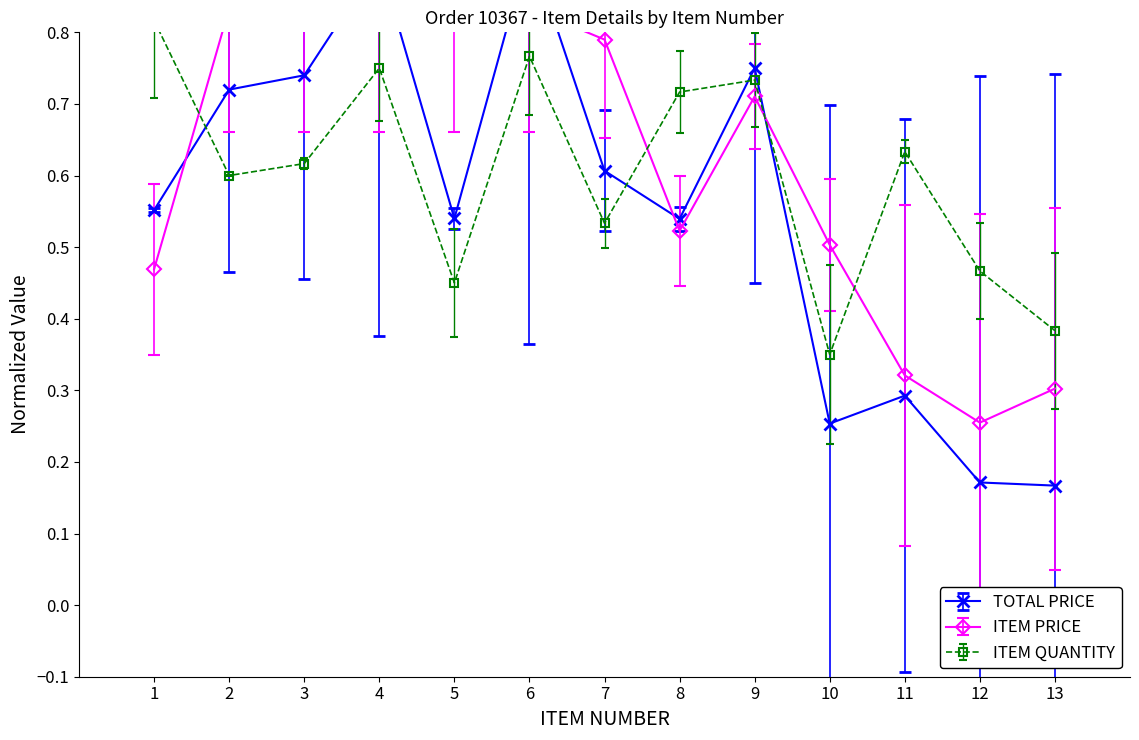

True or false: TOTAL PRICE has a value of 0.6 at 7.

True